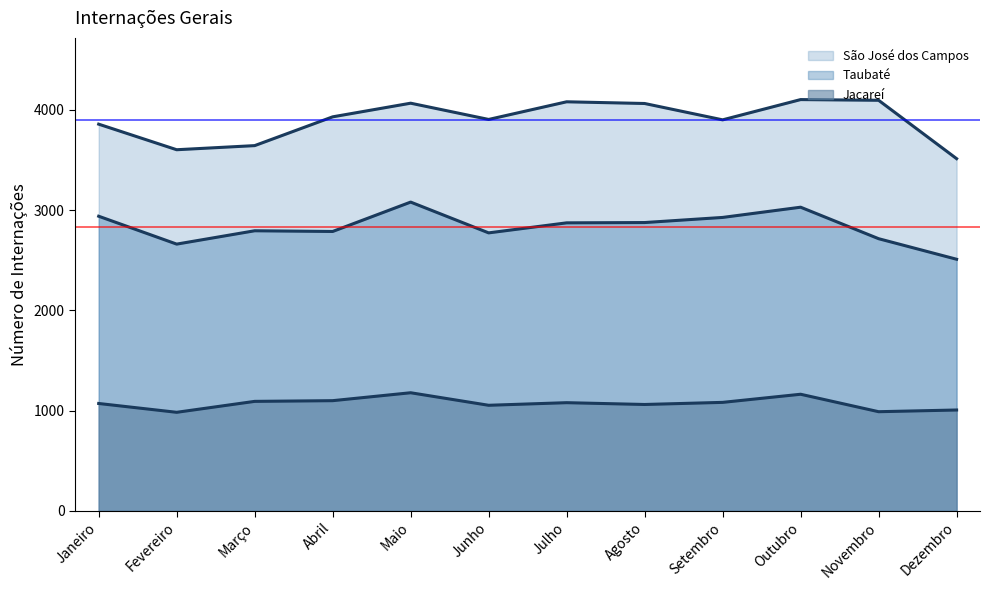

Which series has the largest total across all categories?

São José dos Campos